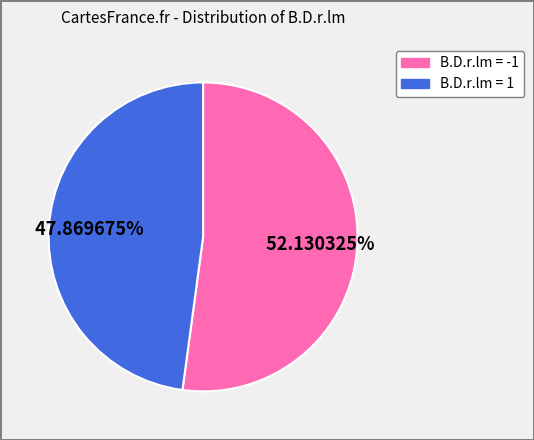

Does B.D.r.lm = -1 represent more than half of the total?

Yes